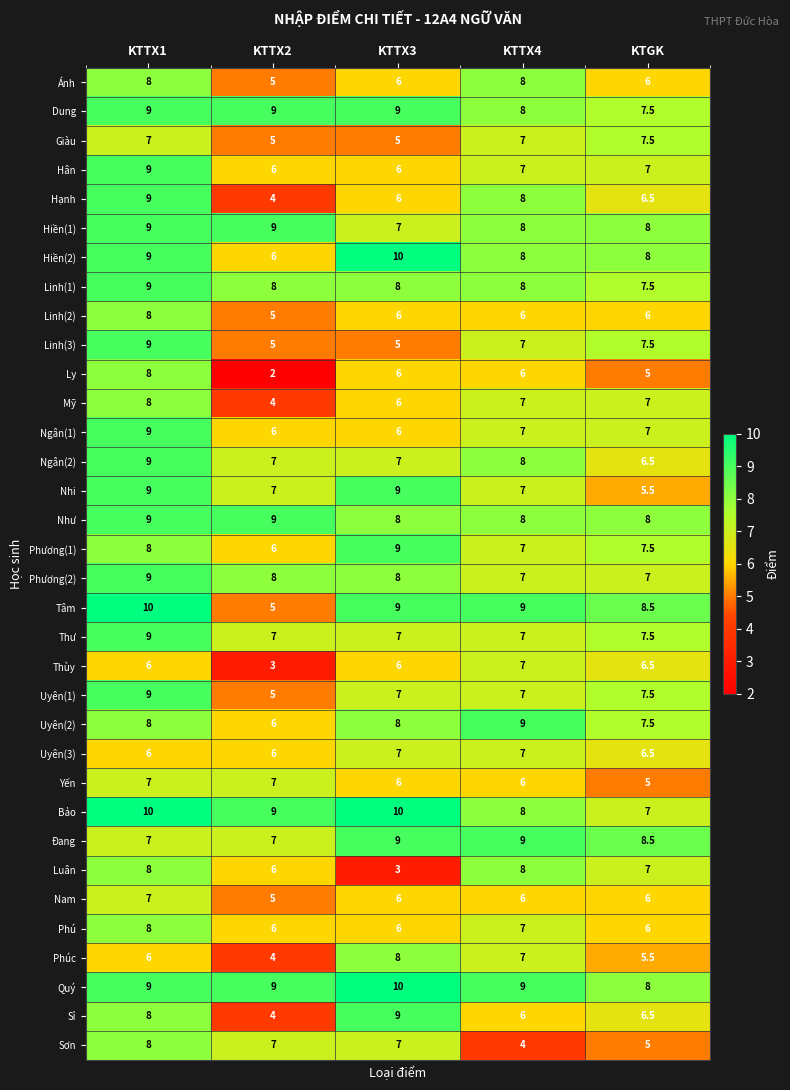

What is the greatest value displayed?

10.0